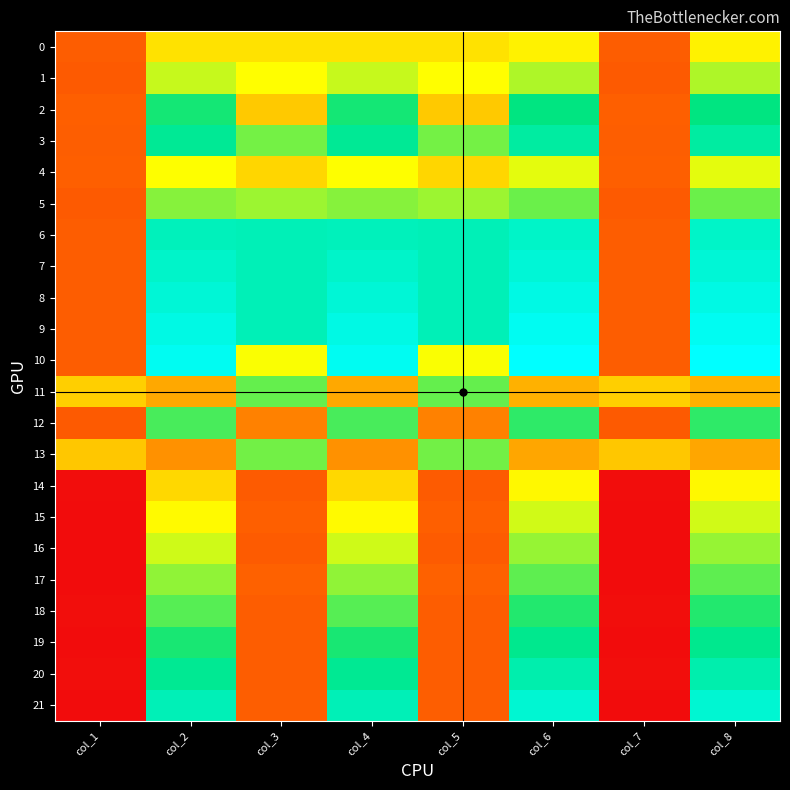

Which category has the lowest value across all series?

col_1